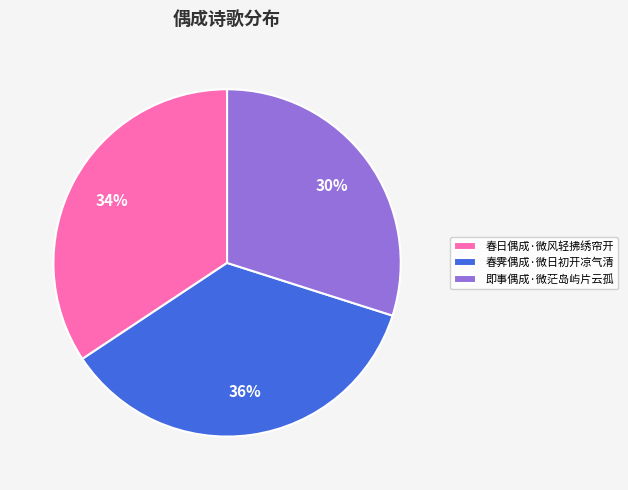

Is the sum of 春霁偶成·微日初开凉气清 and 即事偶成·微茫岛屿片云孤 greater than half?

Yes